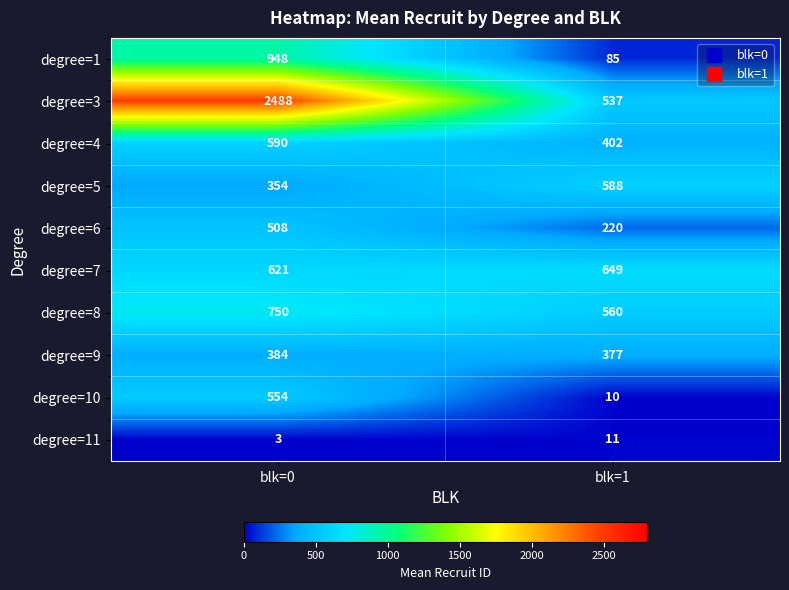

Rank the series by their maximum value, from lowest to highest.

degree=11, degree=9, degree=6, degree=10, degree=5, degree=4, degree=7, degree=8, degree=1, degree=3